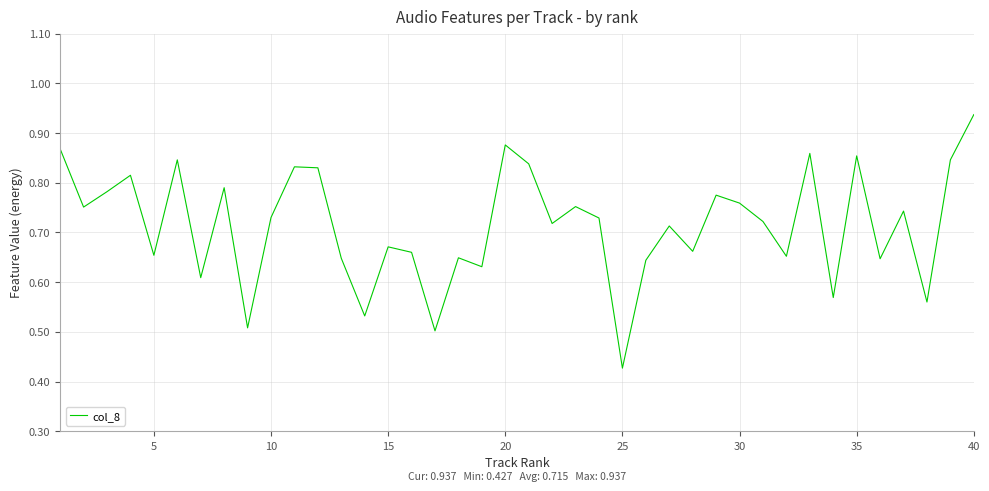

Does the chart have visible grid lines?

Yes